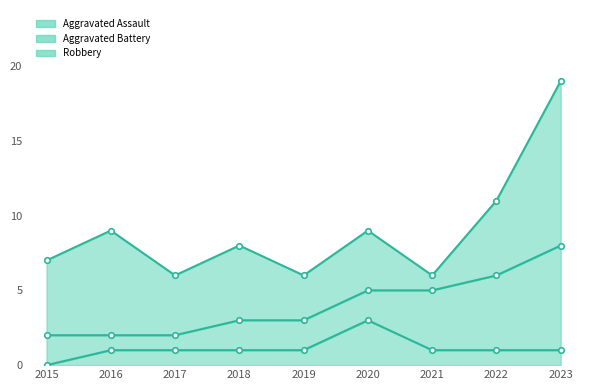

How many values in the Aggravated Battery series exceed 2?

3